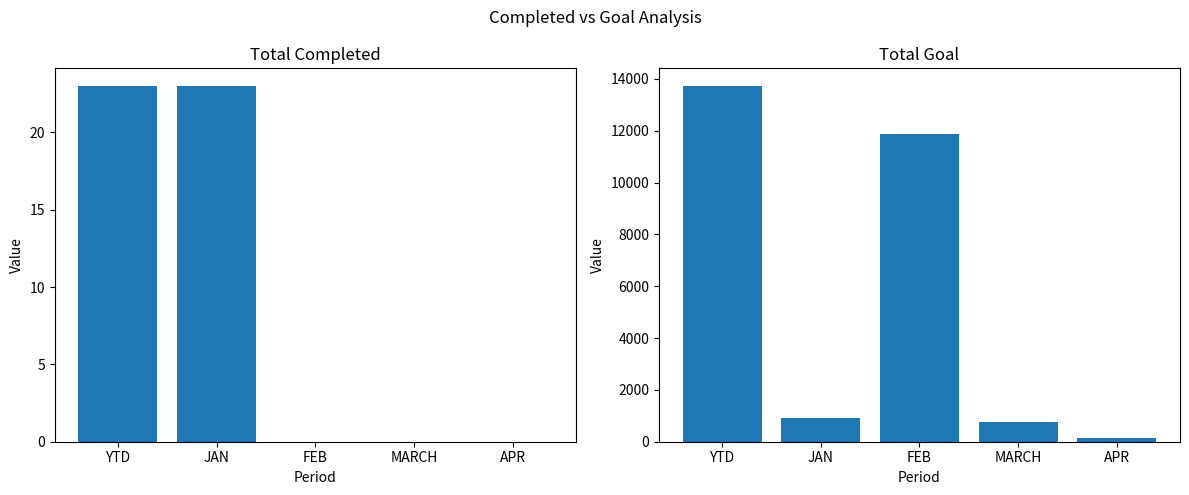

Which has a higher value, APR or FEB?

APR